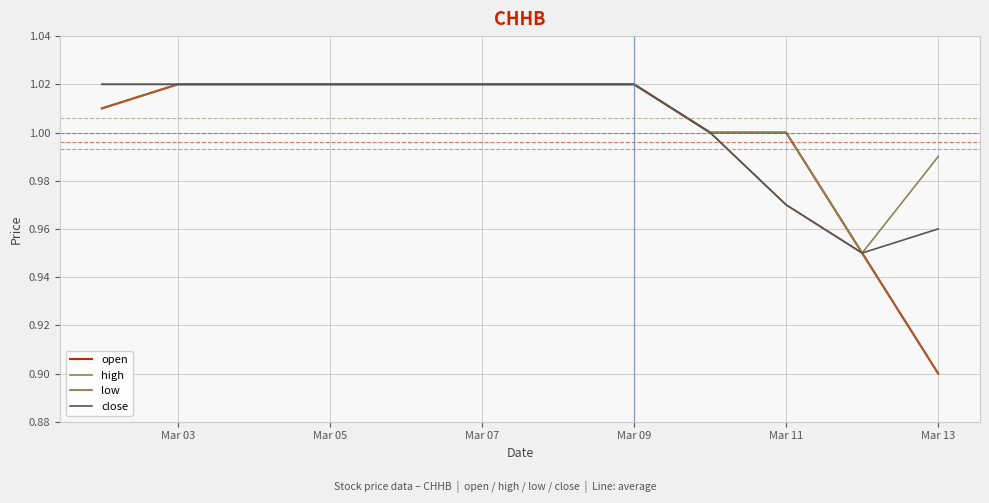

List the series in order of their overall mean, highest first.

high, close, open, low